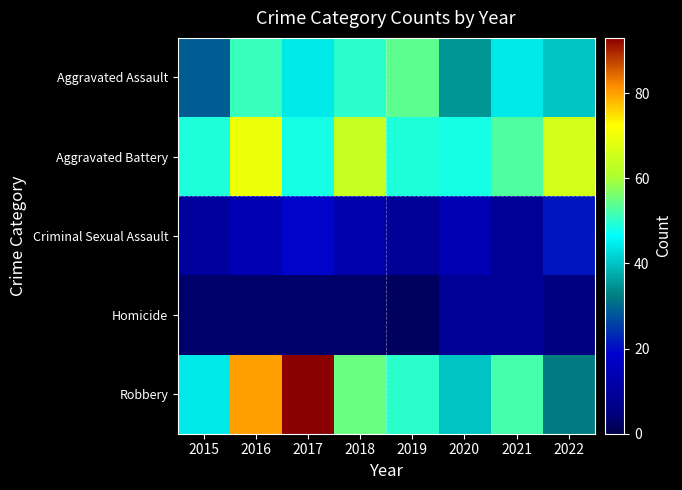

Rank the series by their maximum value, from highest to lowest.

Robbery, Aggravated Battery, Aggravated Assault, Criminal Sexual Assault, Homicide